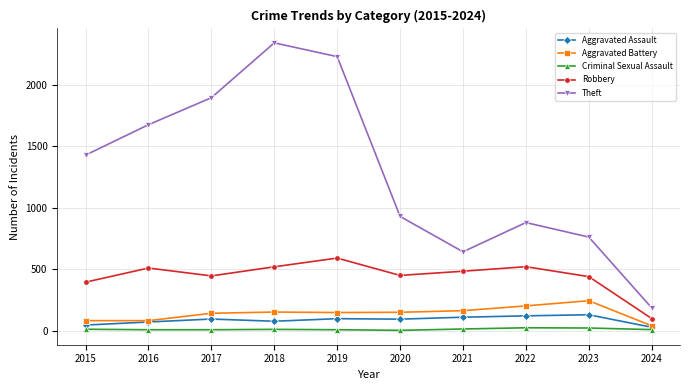

Where is the first local minimum for Robbery?

2017